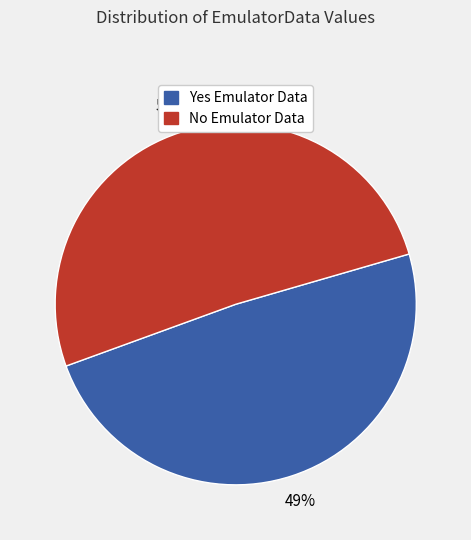

To the nearest percent, what is the difference between the largest and smallest slice percentages?

2%